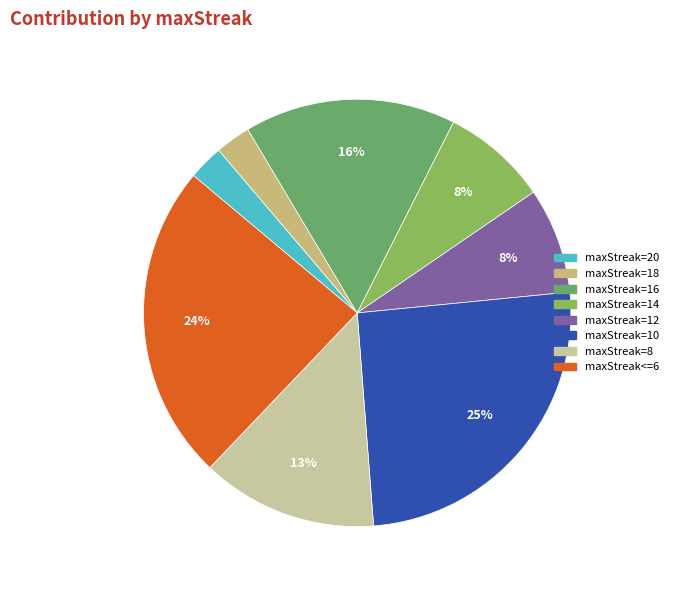

Combined, what portion of the pie is maxStreak=12 and maxStreak=10?

33.3%